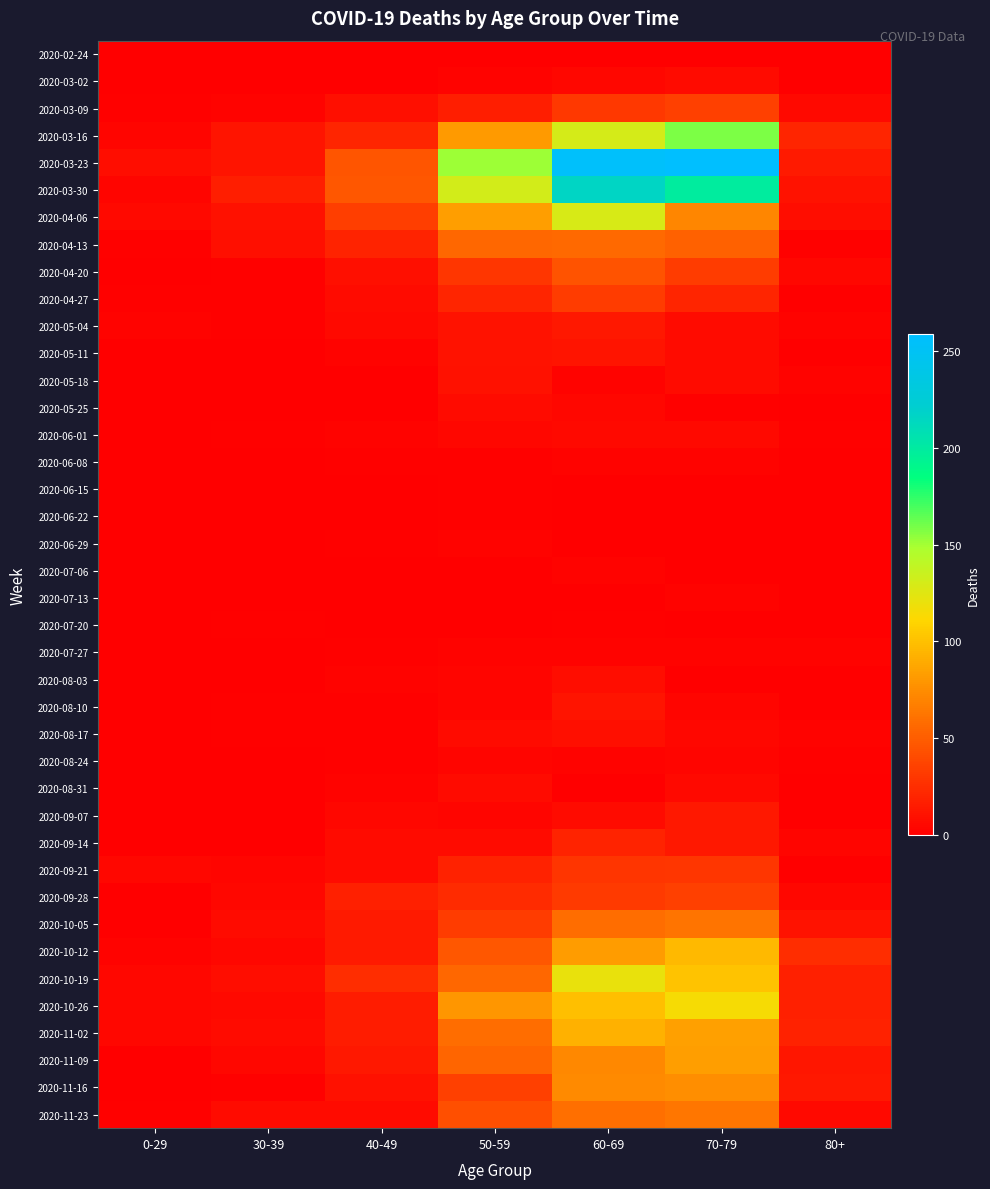

Which series has the largest total across all categories?

2020-03-23